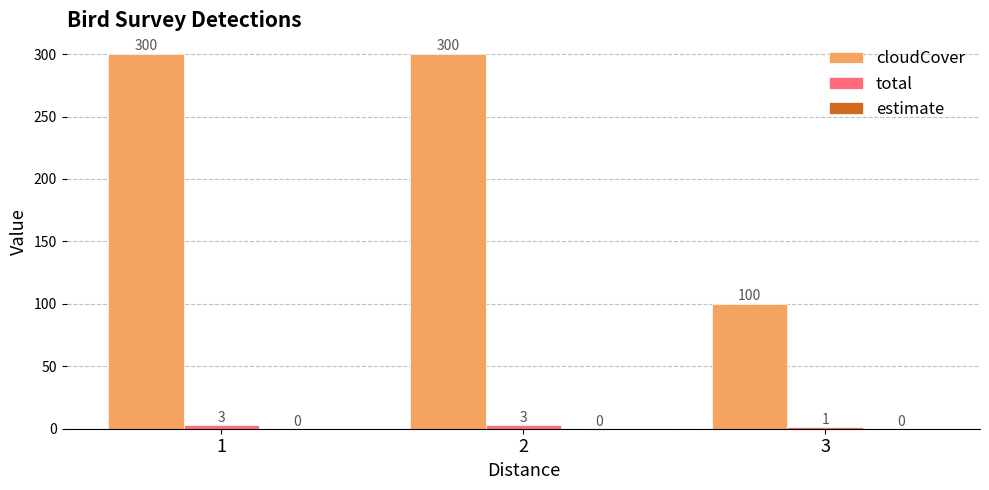

What is the sum of all cloudCover values?

700